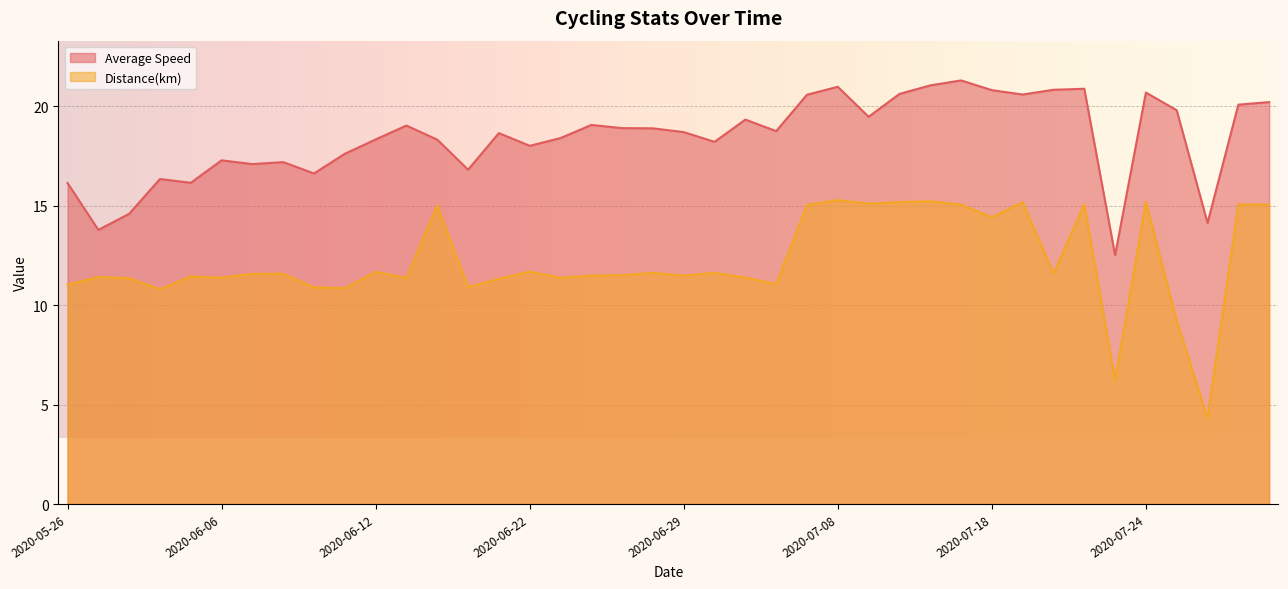

True or false: Distance(km) and Average Speed intersect in this chart.

False